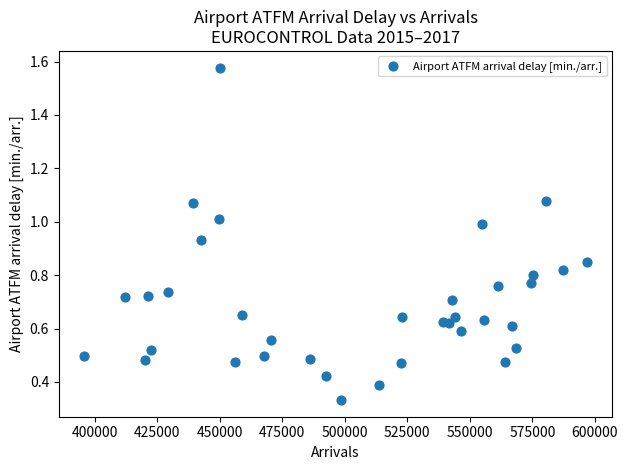

What is the range of X values (max minus min)?

201195.0